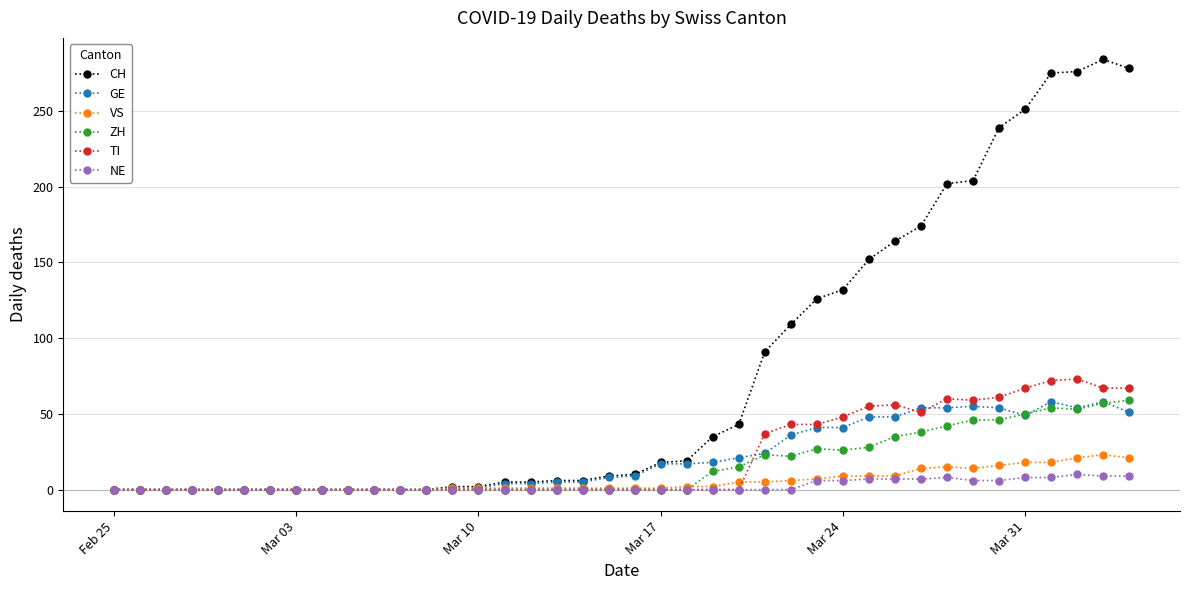

Which series has the widest spread of values?

CH